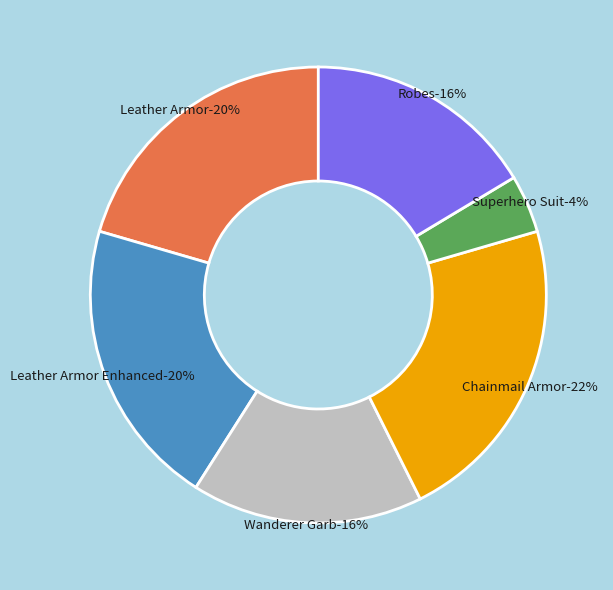

To the nearest percent, what portion does Leather Armor represent?

20%